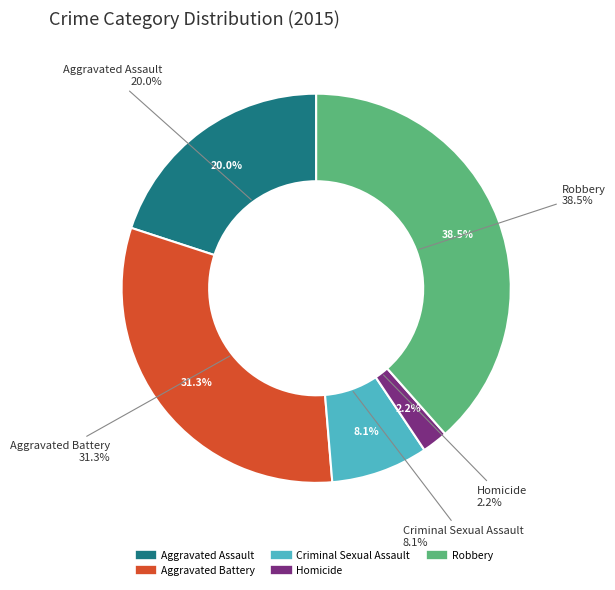

To the nearest percent, what is the difference between the Robbery and Homicide slice percentages?

36%